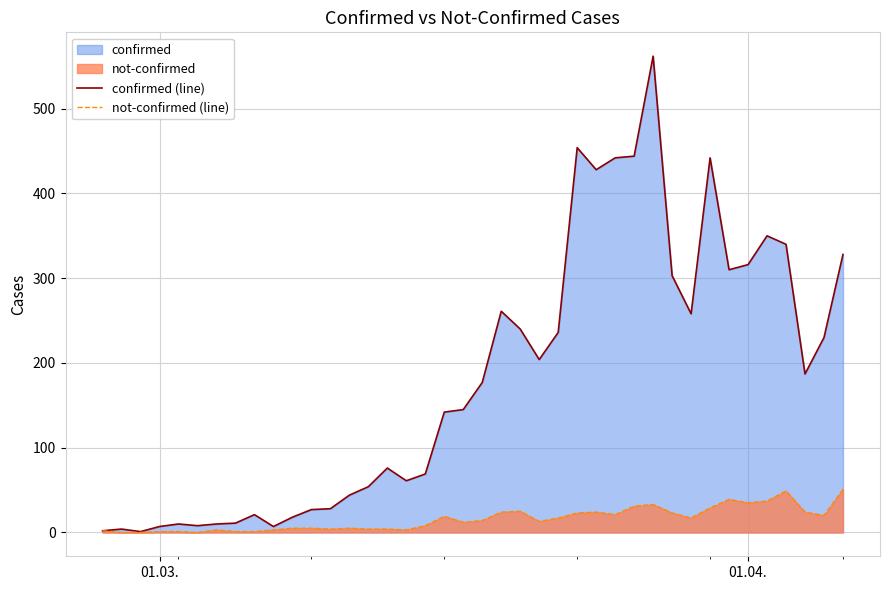

At 01.04., list the series in order from largest to smallest.

confirmed (line), not-confirmed (line)